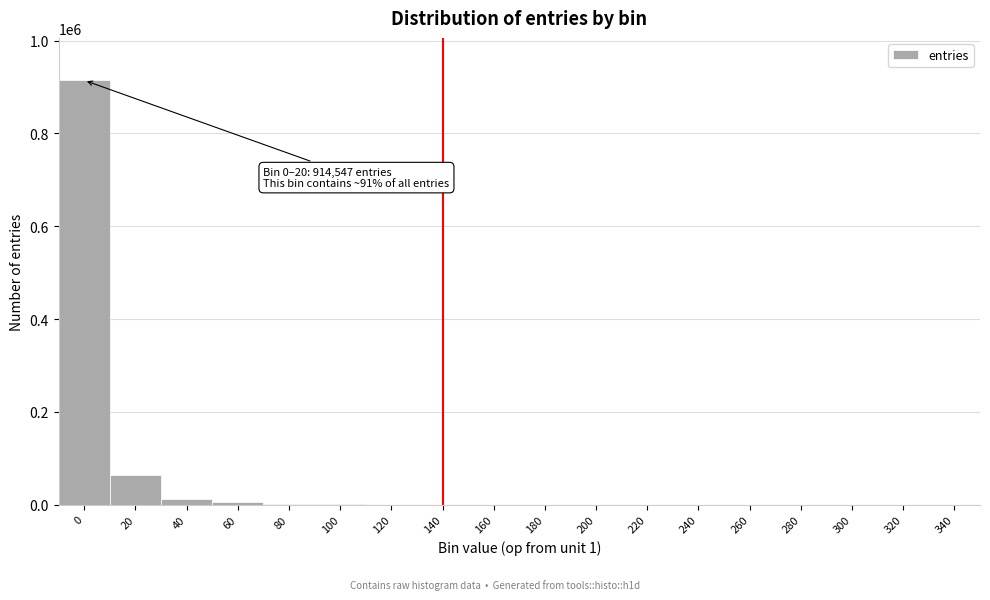

What is the maximum value shown in the chart?

914547